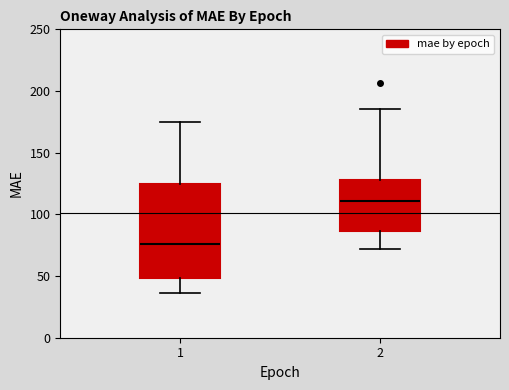

Reading left to right, transcribe this box plot: for each box, give where its median line is, the range the box spans, and where its two whiskers end, as read against the y-axis. The values are not printed on the chart, so give them approximately, as read against the axis.

1: median 75, box 50 to 125, whiskers 35 to 175
2: median 110, box 85 to 130, whiskers 70 to 185